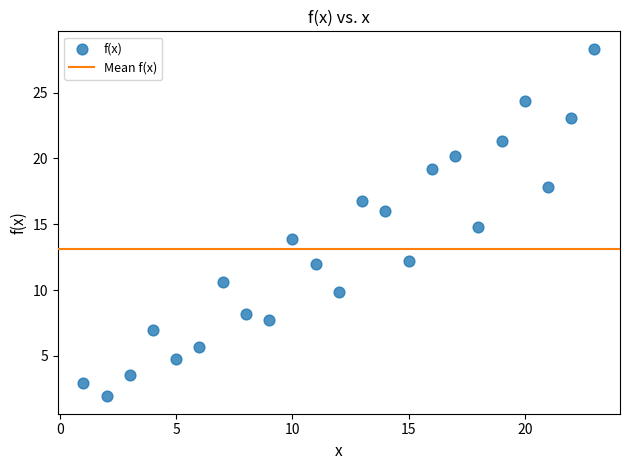

What is the range of X values (max minus min)?

22.0